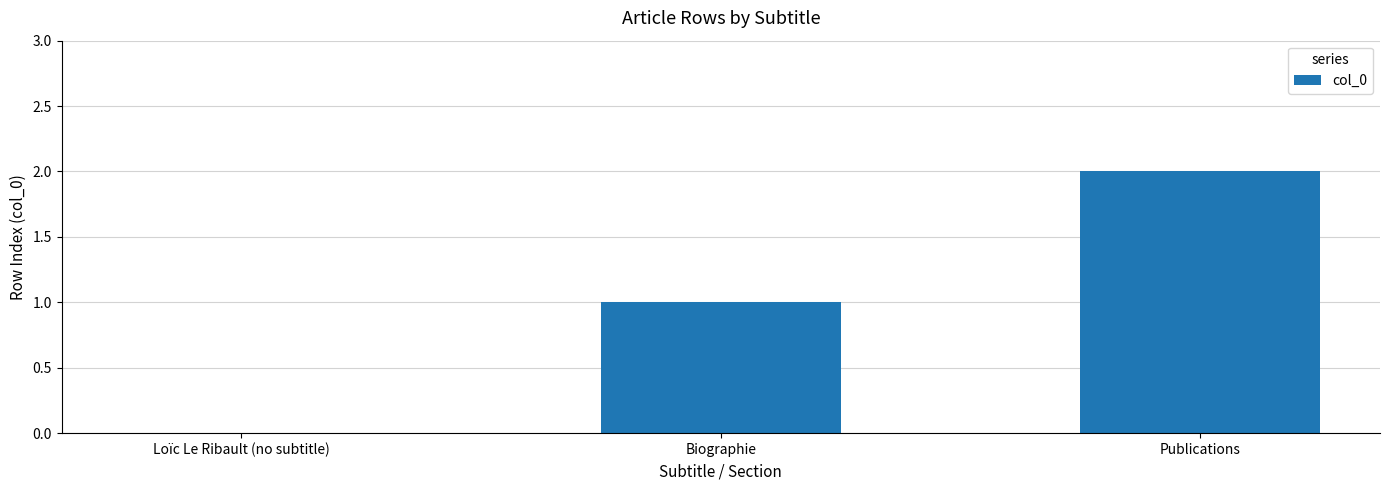

Are the bars horizontal?

No